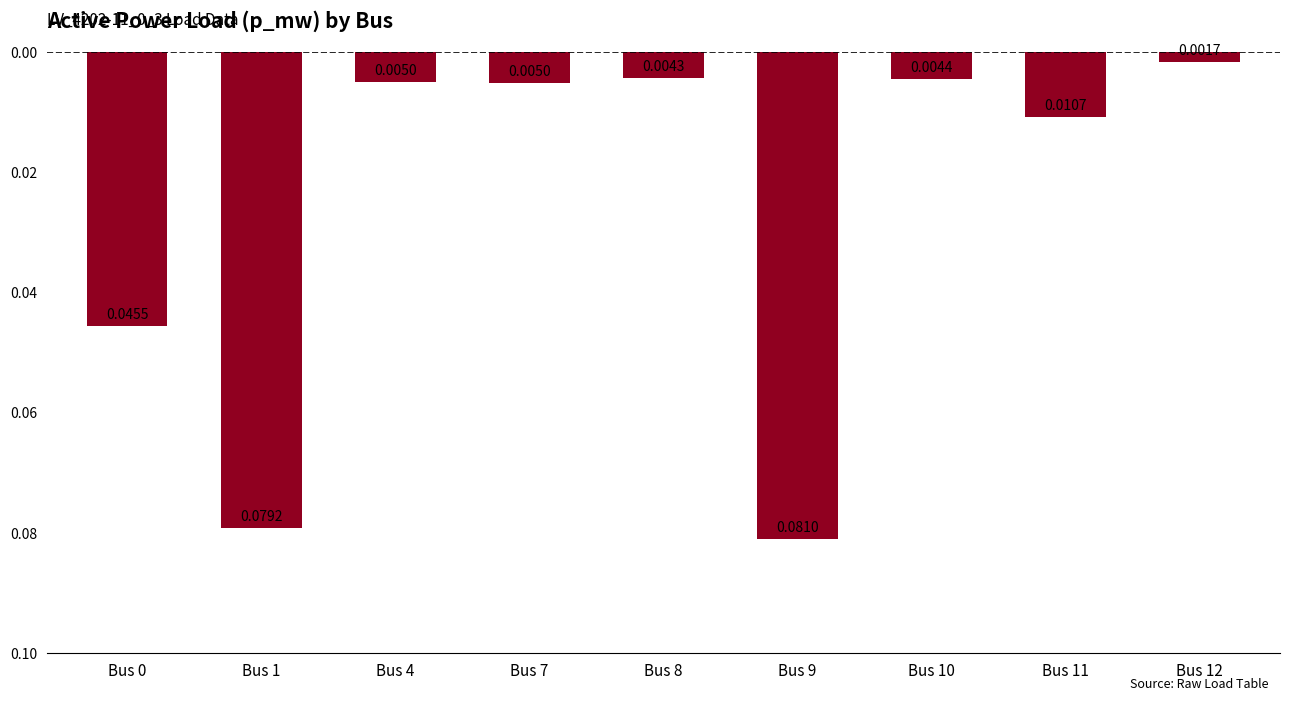

Between Bus 11 and Bus 1, which is larger?

Bus 1